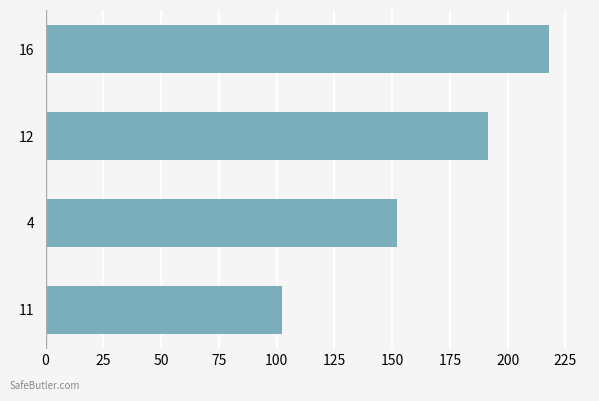

What is the minimum value shown in the chart?

102.2